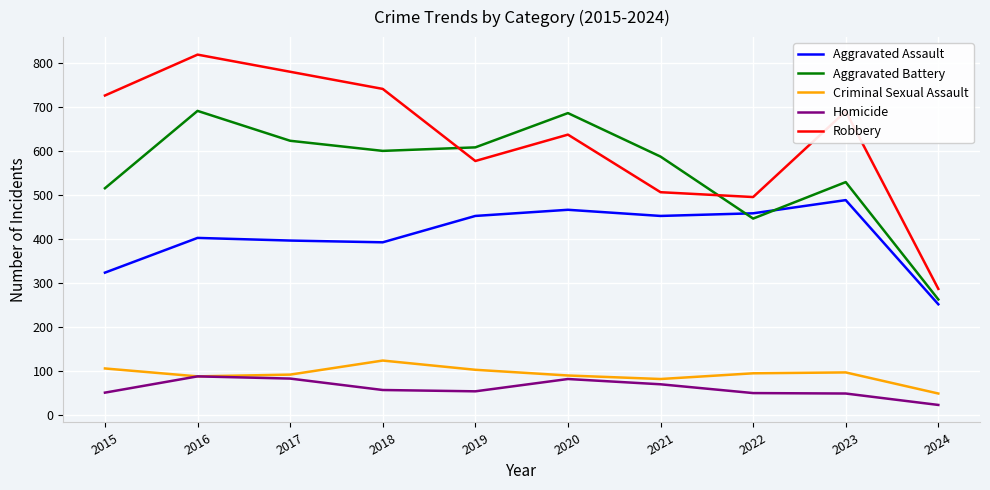

The Criminal Sexual Assault series shows 102 at 2019. True or false?

True